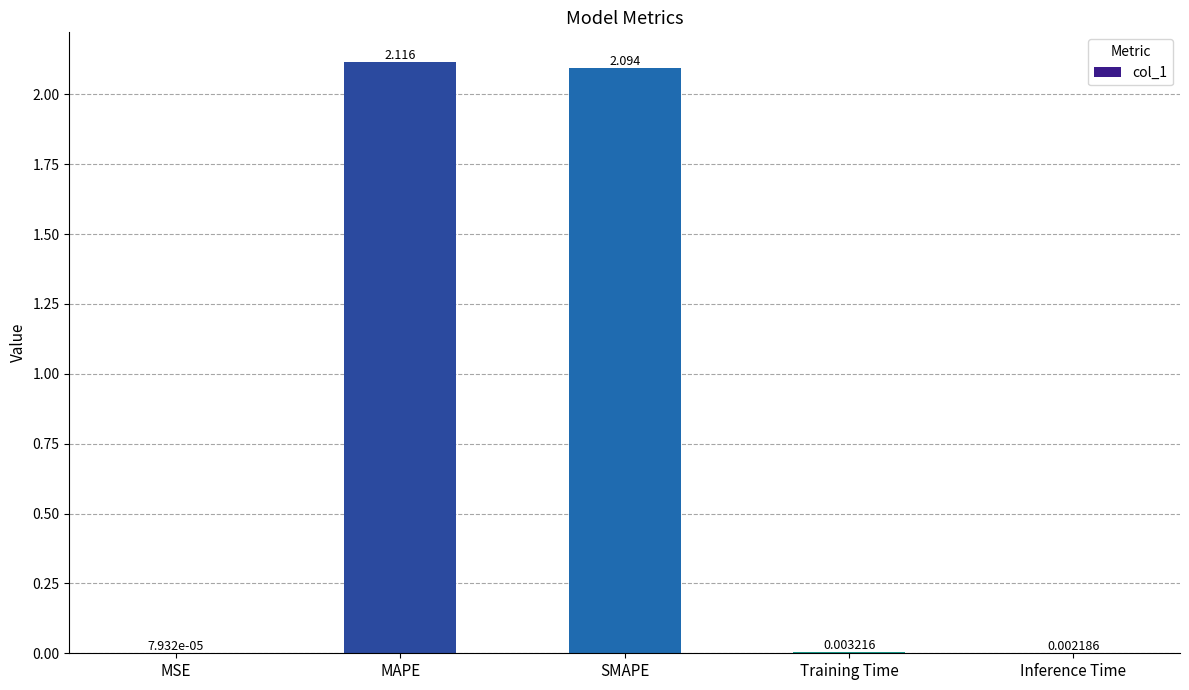

At which label is the value closest to 1?

Training Time